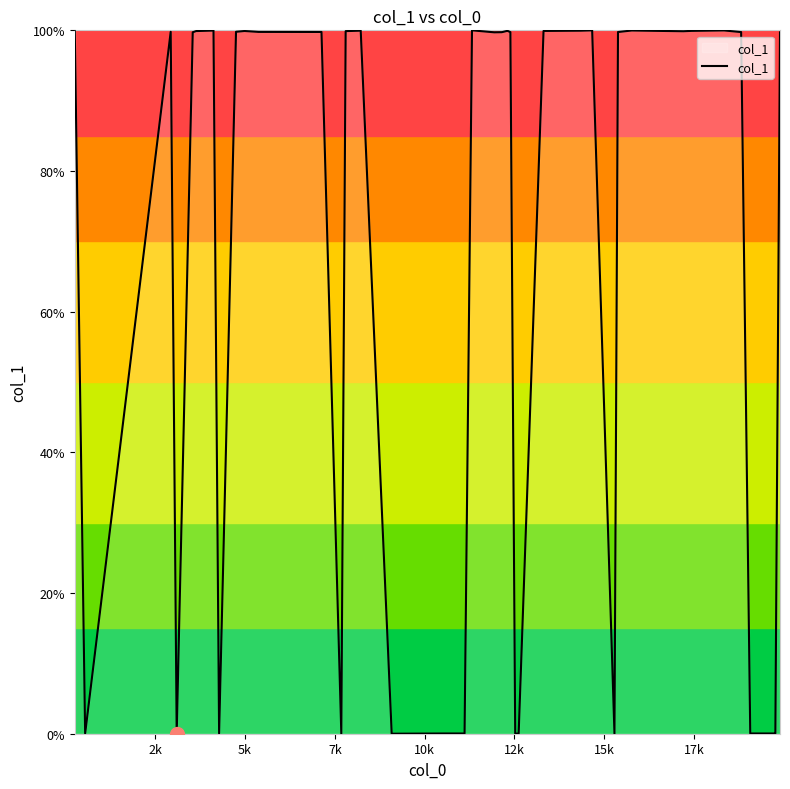

What is the greatest value displayed?

100.0